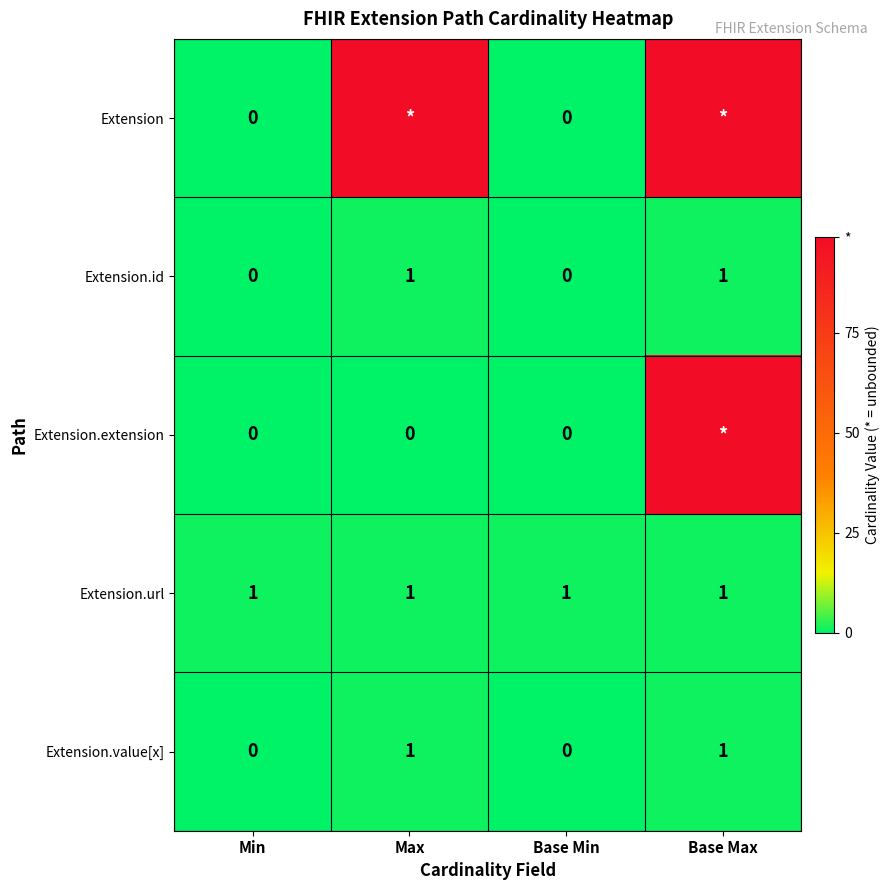

The value of Extension.id at Base Min is -1. True or false?

False